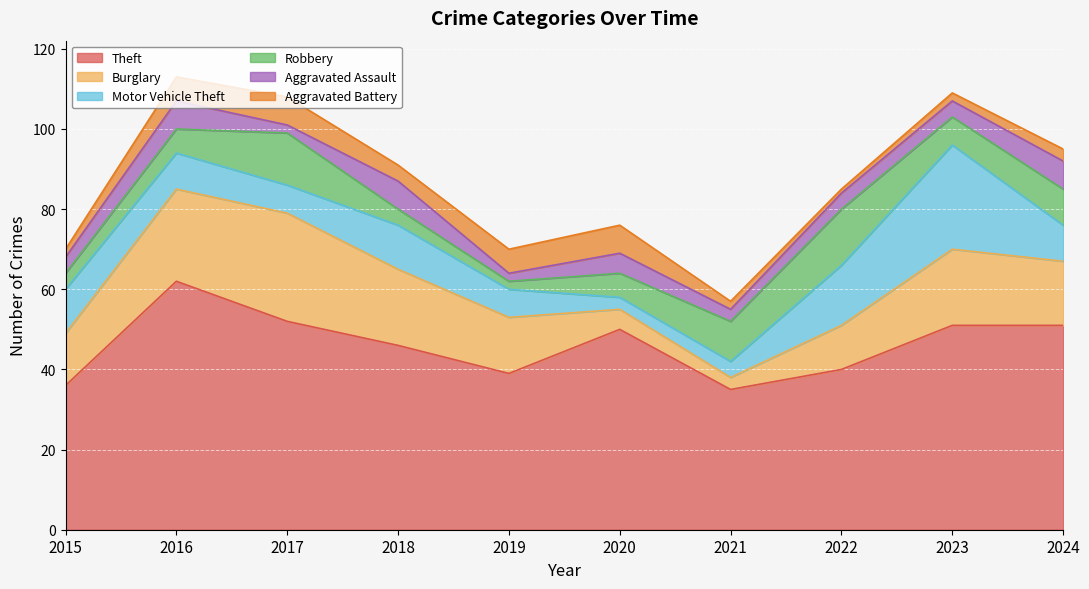

List the labels in order of Aggravated Battery value, largest first.

2017, 2020, 2016, 2019, 2018, 2024, 2015, 2021, 2023, 2022